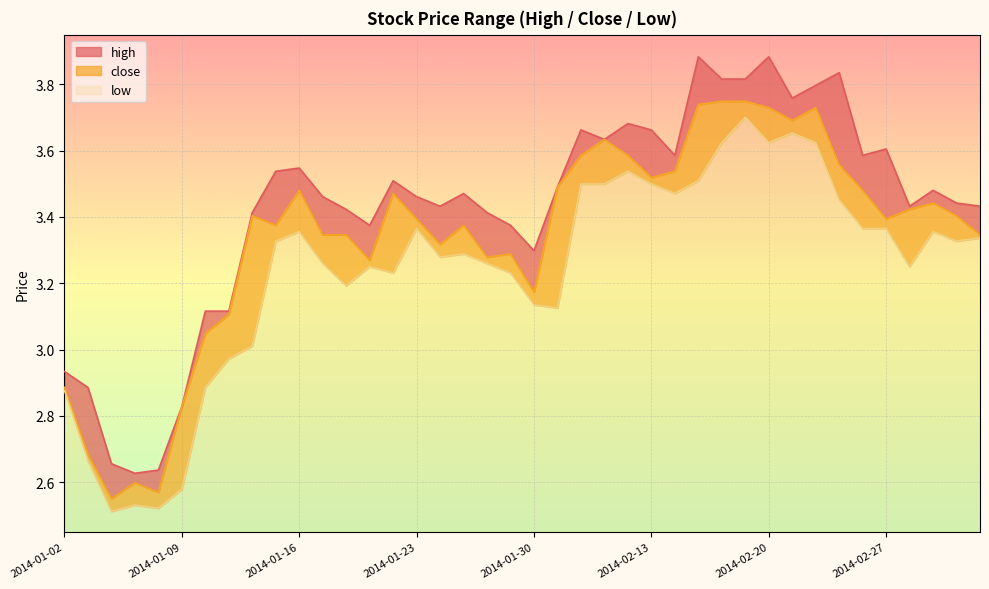

What is the value of the high point at the 33rd from the left?

3.8